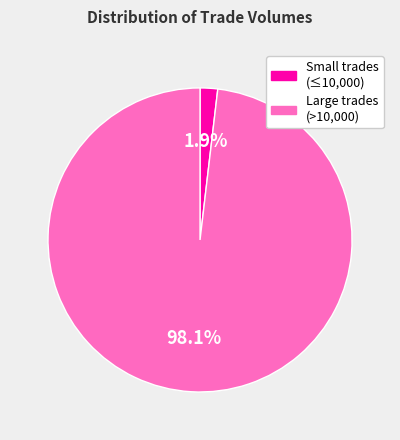

Is there a majority slice in this chart?

Yes